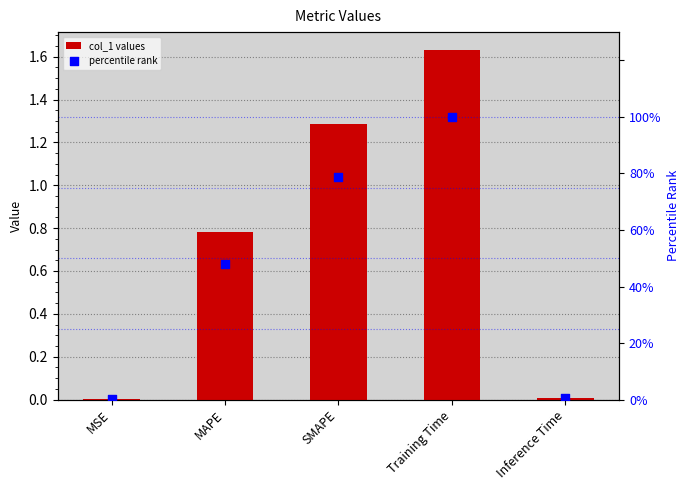

At which category is the sum across all series the highest?

Training Time